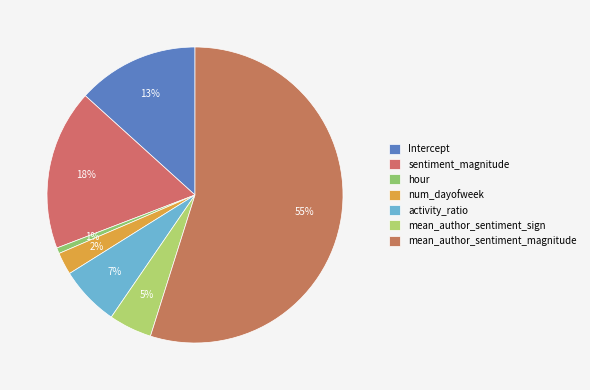

Which category has the smallest portion of the pie?

hour